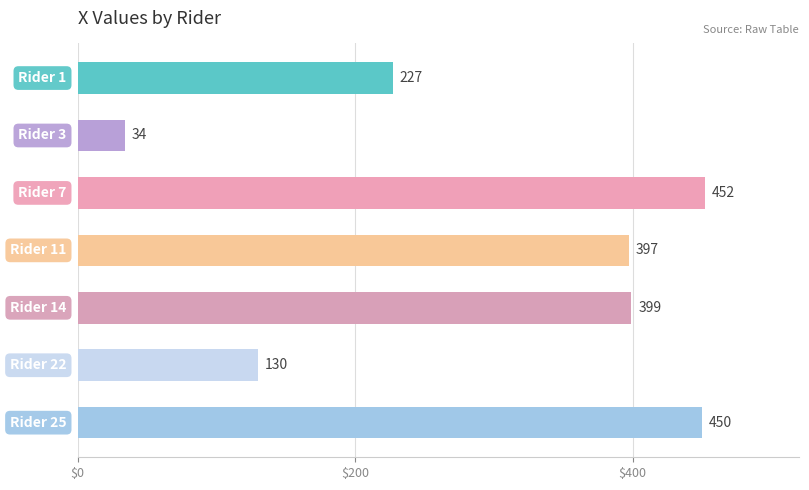

How many series are shown in this chart?

1